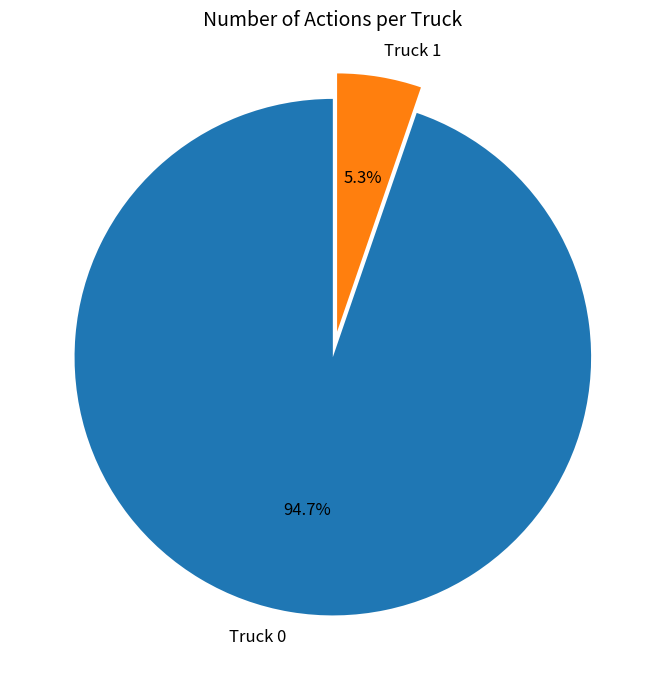

What is the majority slice?

Truck 0